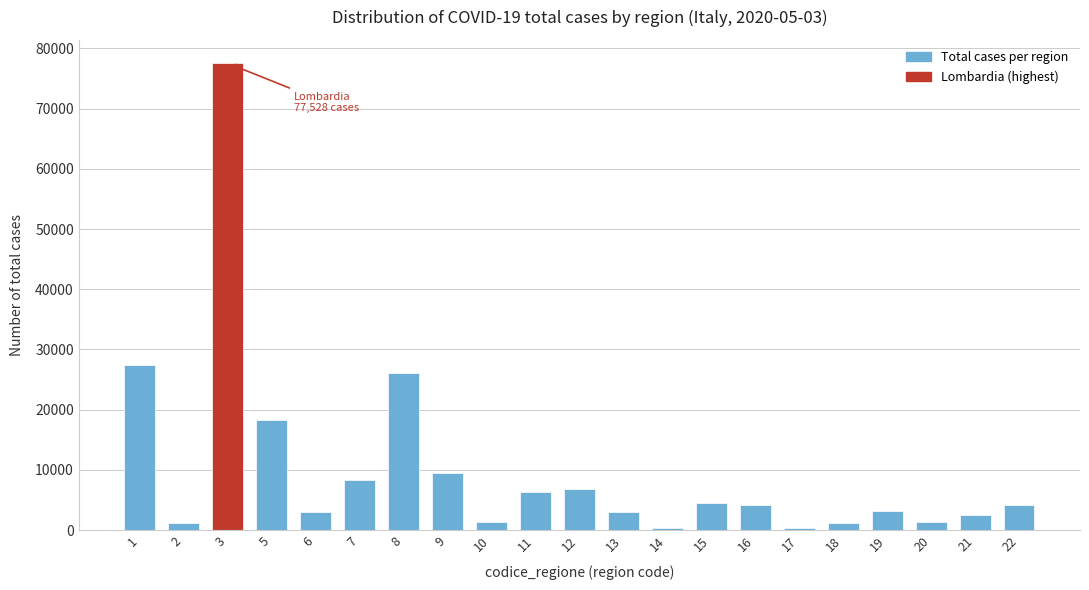

What is the maximum value shown in the chart?

77528